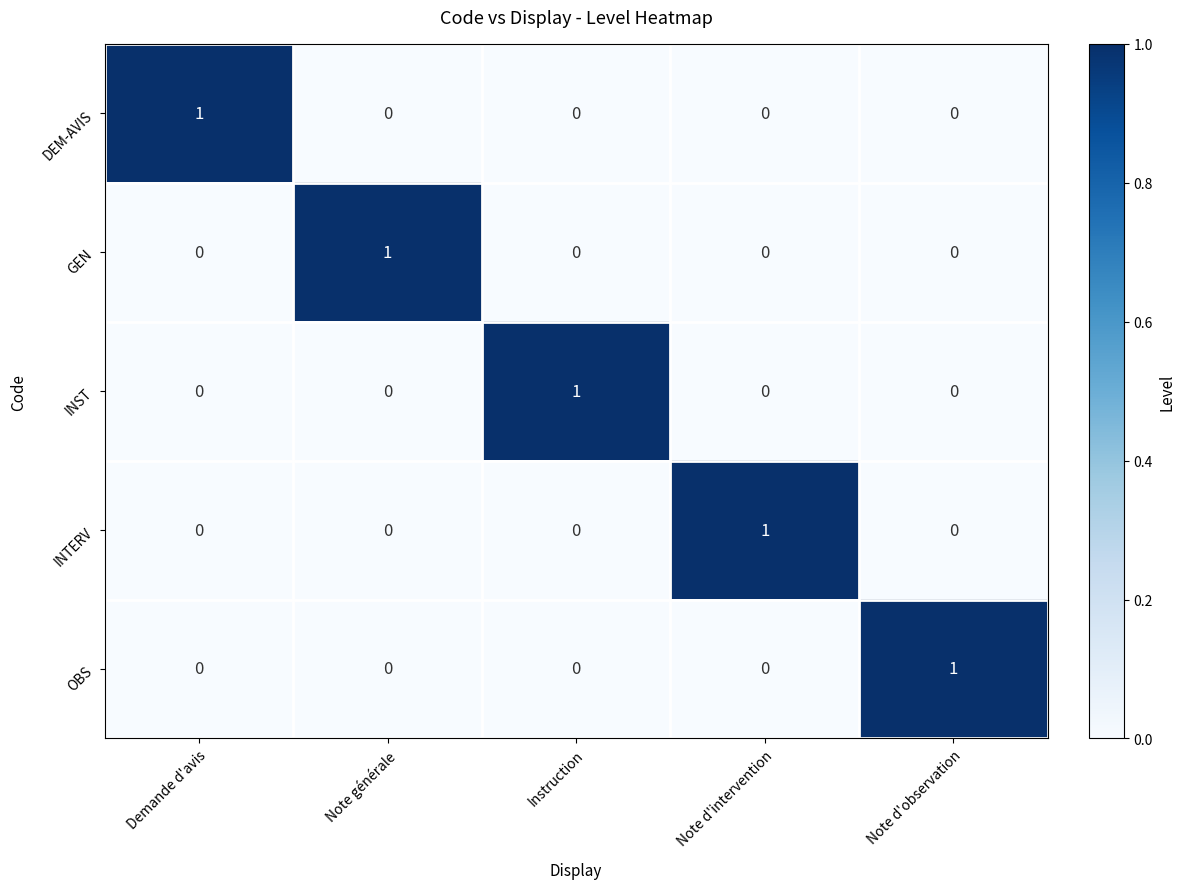

Reading right to left, what are all the values shown in this chart?

DEM-AVIS: Note d'observation=0	Note d'intervention=0	Instruction=0	Note générale=0	Demande d'avis=1
GEN: Note d'observation=0	Note d'intervention=0	Instruction=0	Note générale=1	Demande d'avis=0
INST: Note d'observation=0	Note d'intervention=0	Instruction=1	Note générale=0	Demande d'avis=0
INTERV: Note d'observation=0	Note d'intervention=1	Instruction=0	Note générale=0	Demande d'avis=0
OBS: Note d'observation=1	Note d'intervention=0	Instruction=0	Note générale=0	Demande d'avis=0